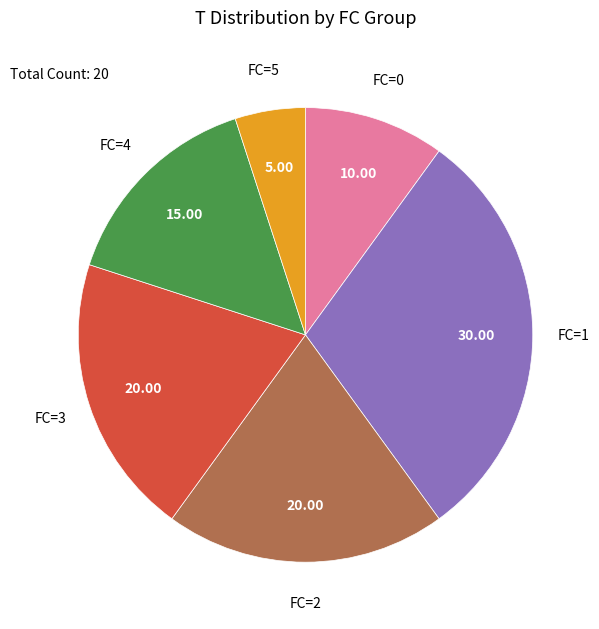

Does any single category account for the majority?

No